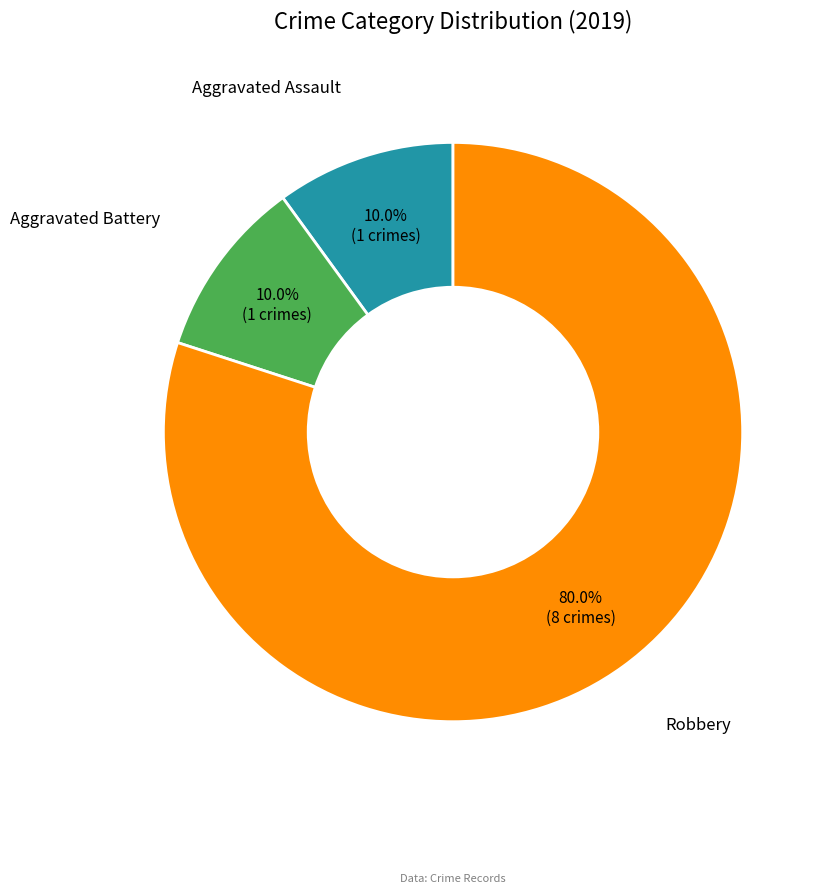

Does any single category account for the majority?

Yes